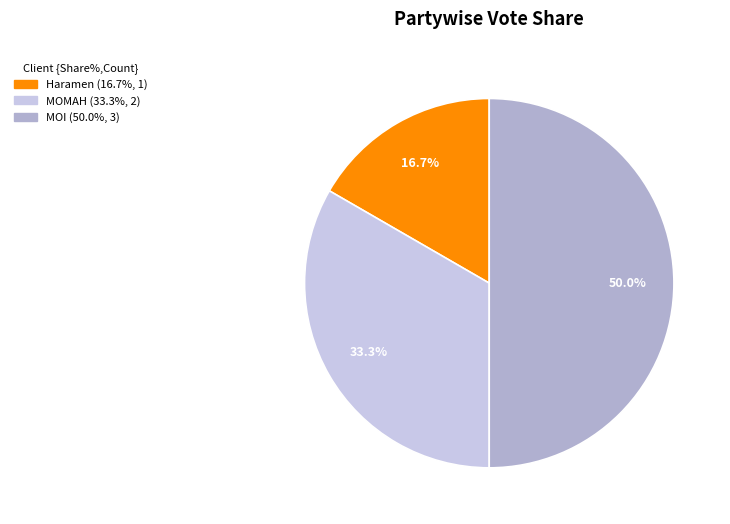

How many segments does this pie chart have?

3